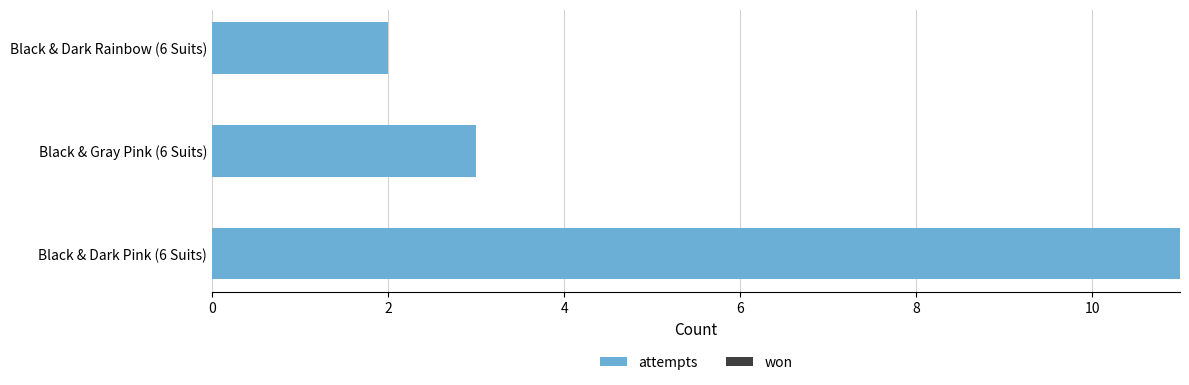

Approximately how many times larger is the value at Black & Dark Pink (6 Suits) compared to Black & Dark Rainbow (6 Suits)?

5.5